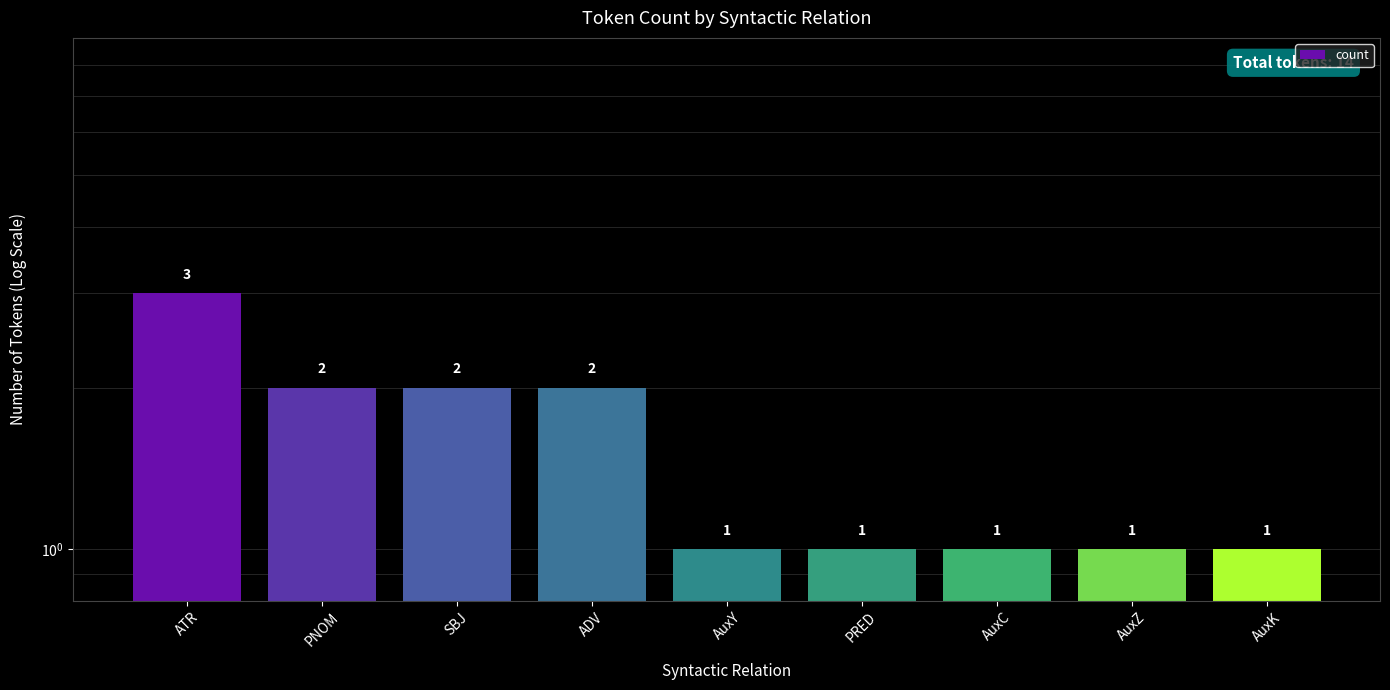

Count the values in the range 1 to 2.

8